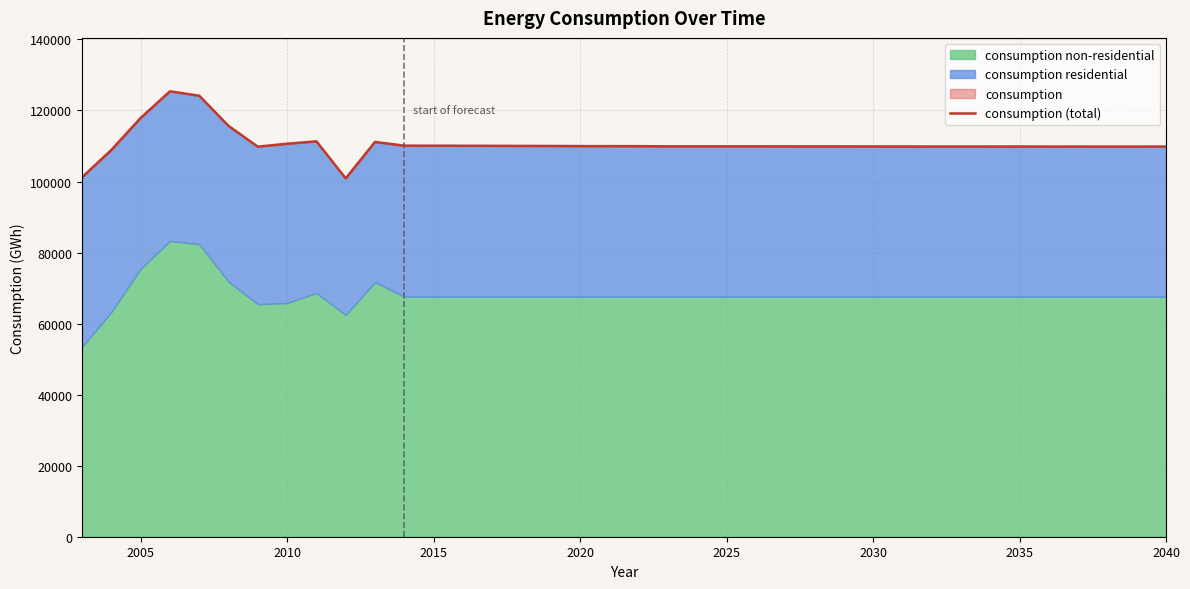

What is the value of the 29th point from the left?

109872